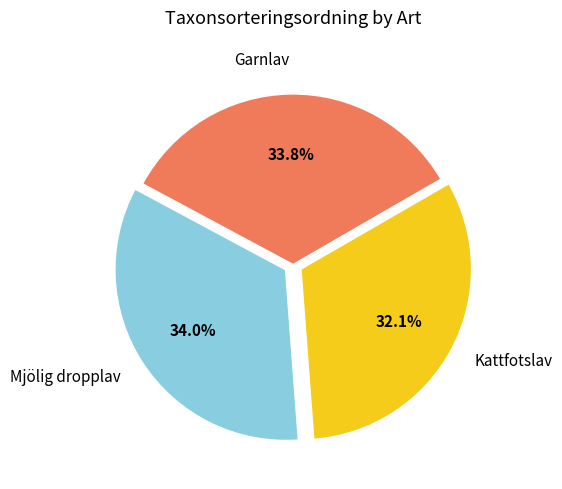

Does any single category account for the majority?

No